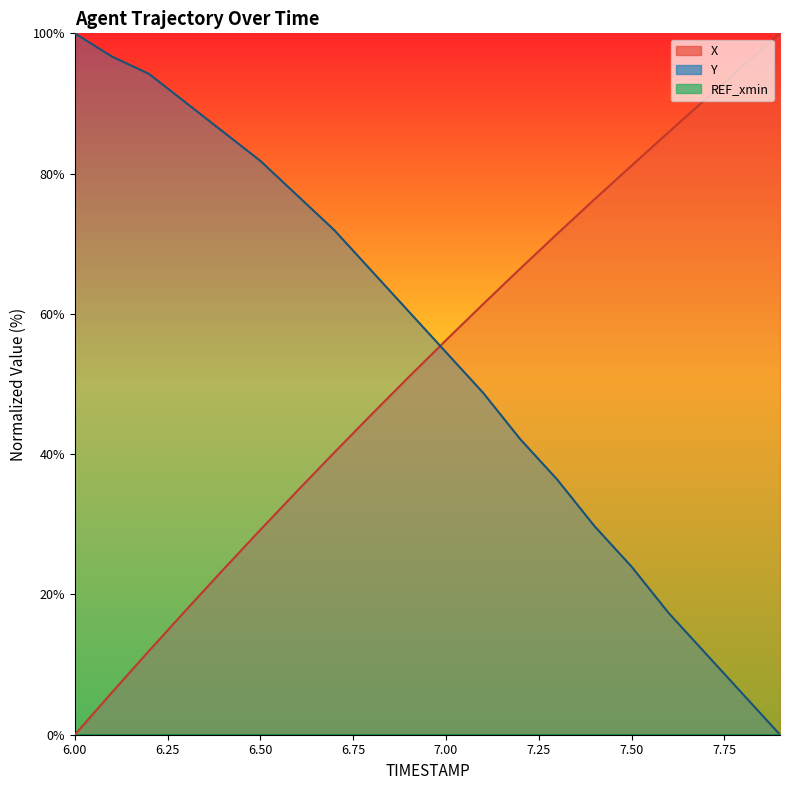

At which category does the chart reach its peak across all series?

7.9